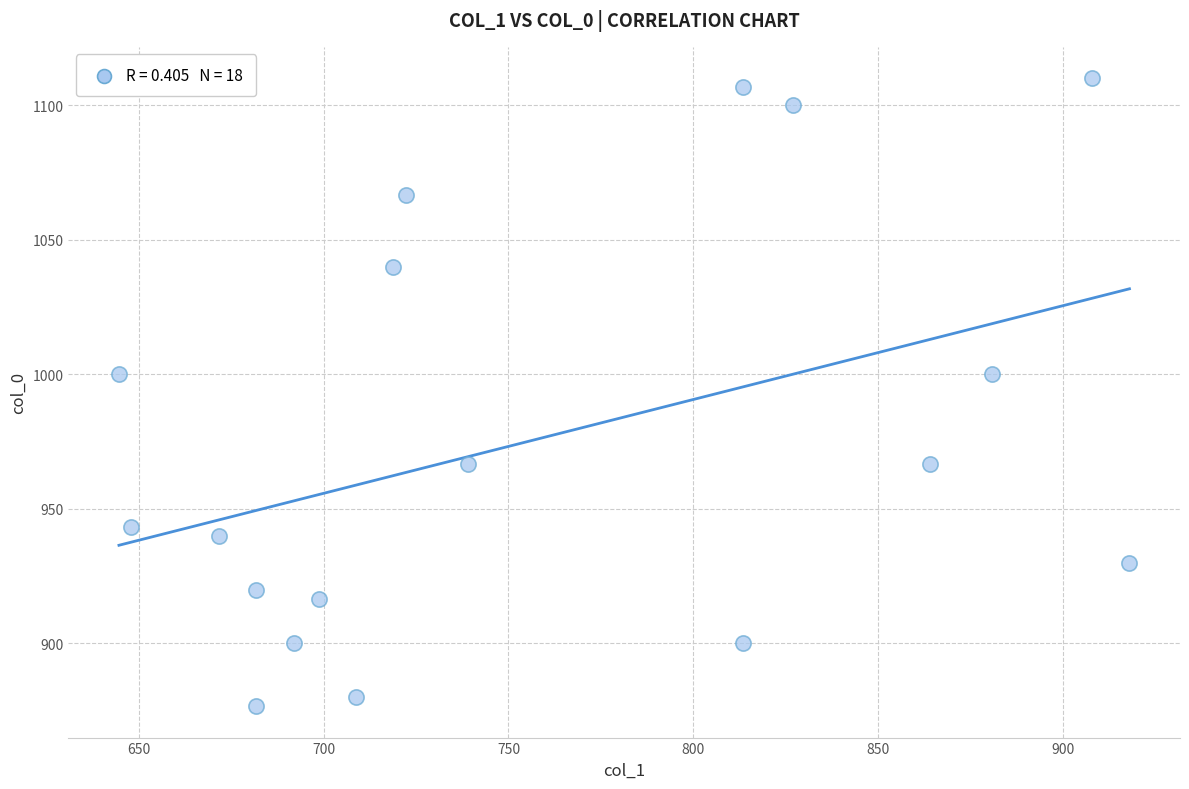

What is the range of X values (max minus min)?

273.4